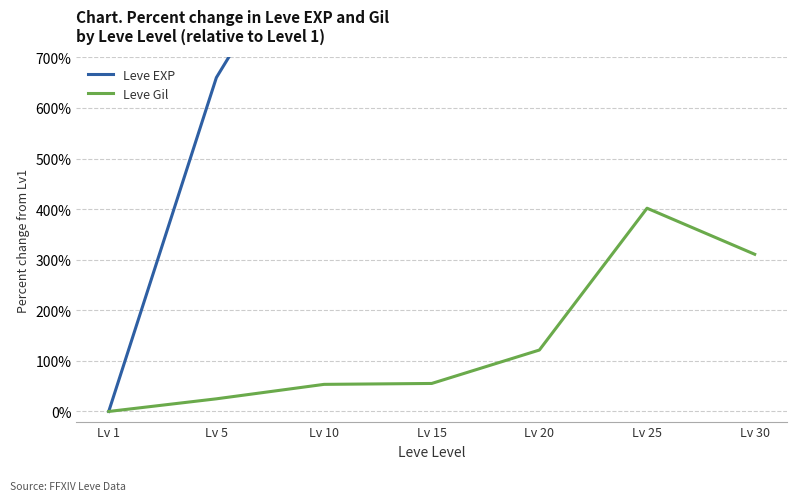

True or false: Leve Gil has a value of 42.6 at Lv 5.

False